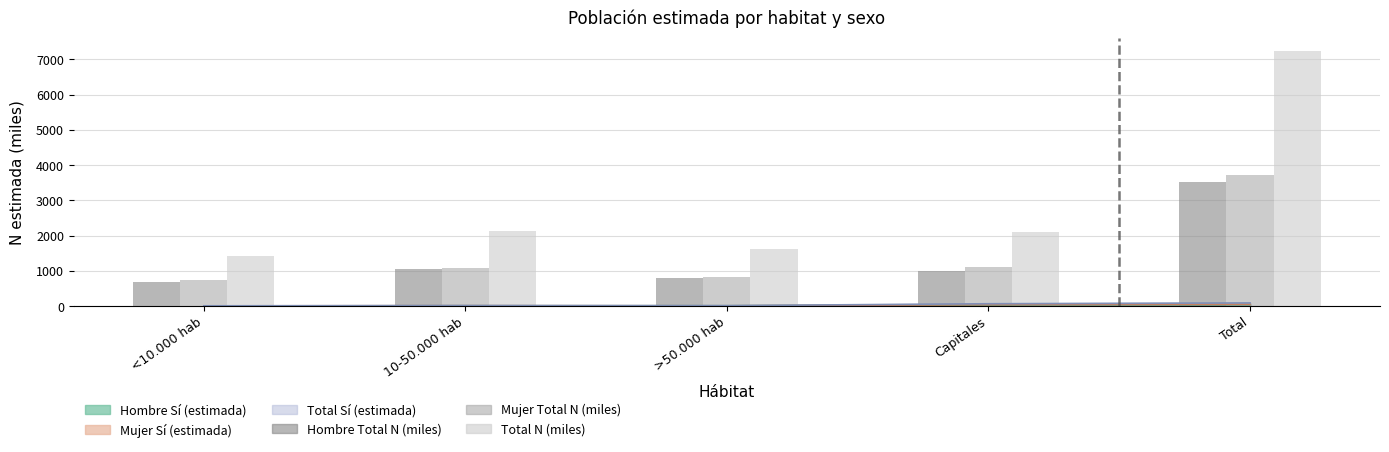

What is the sum of all Mujer Total (miles) values?

7455.4